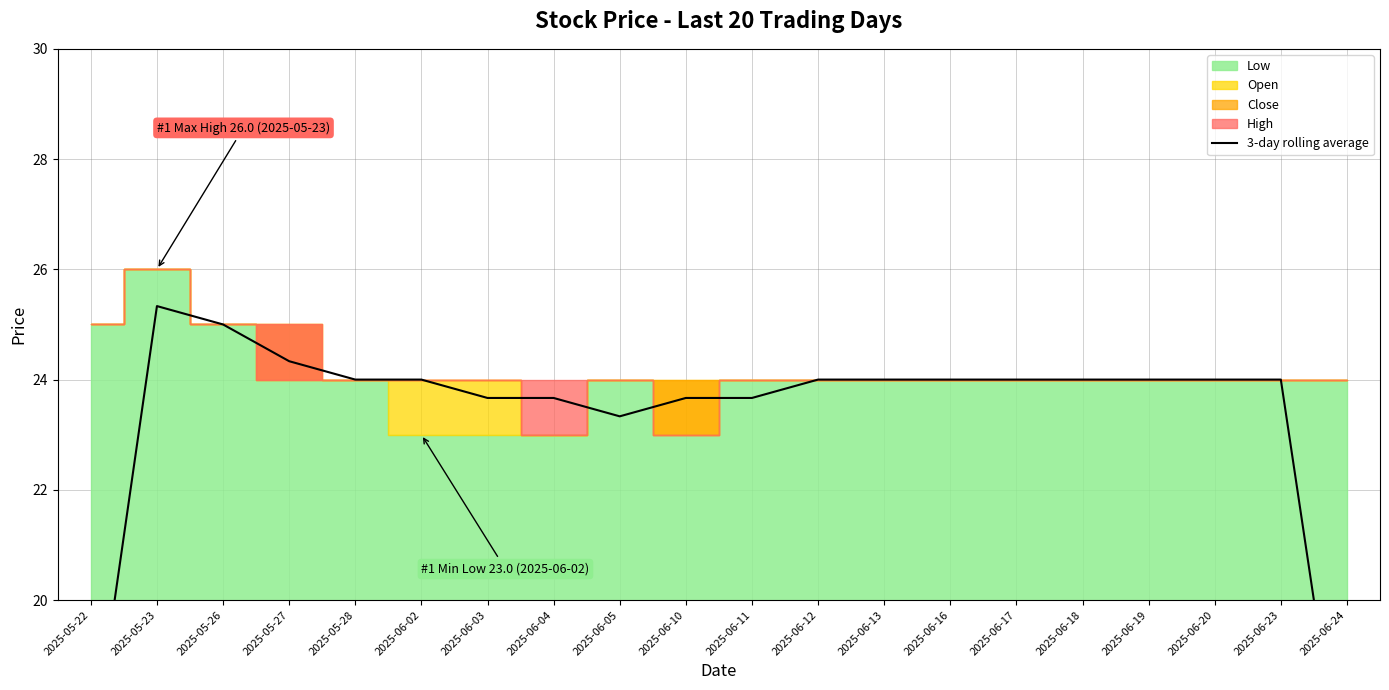

Count the number of categories in the chart.

20